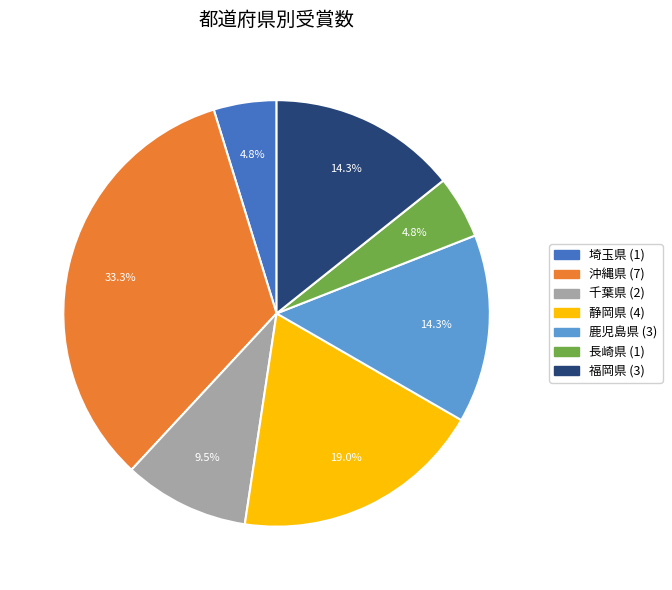

Is there a majority slice in this chart?

No